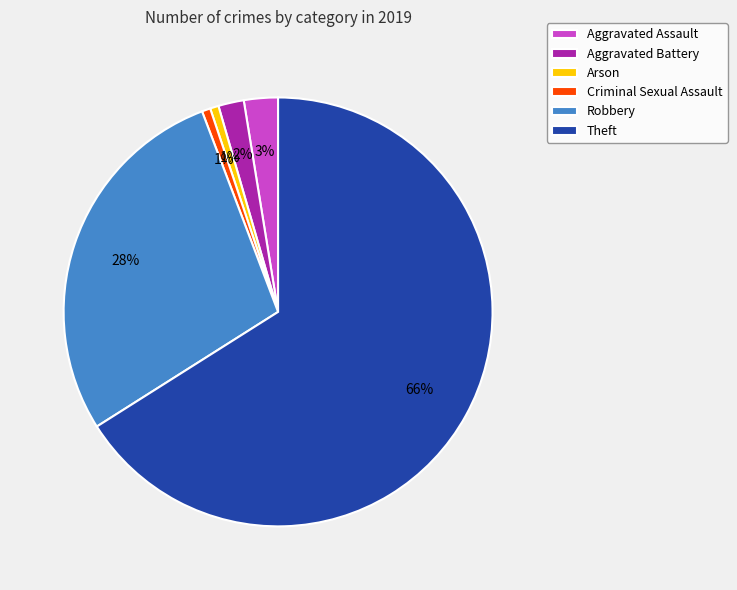

Is the sum of Theft and Arson greater than half?

Yes